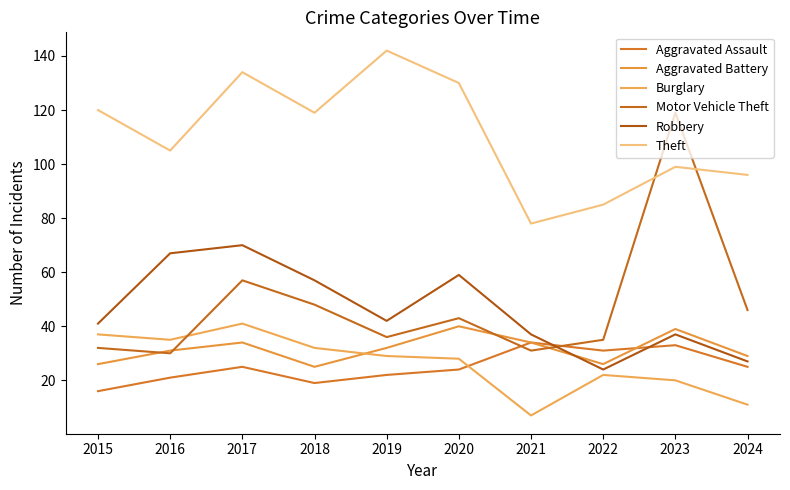

How many values in the Aggravated Assault series are below 25?

5